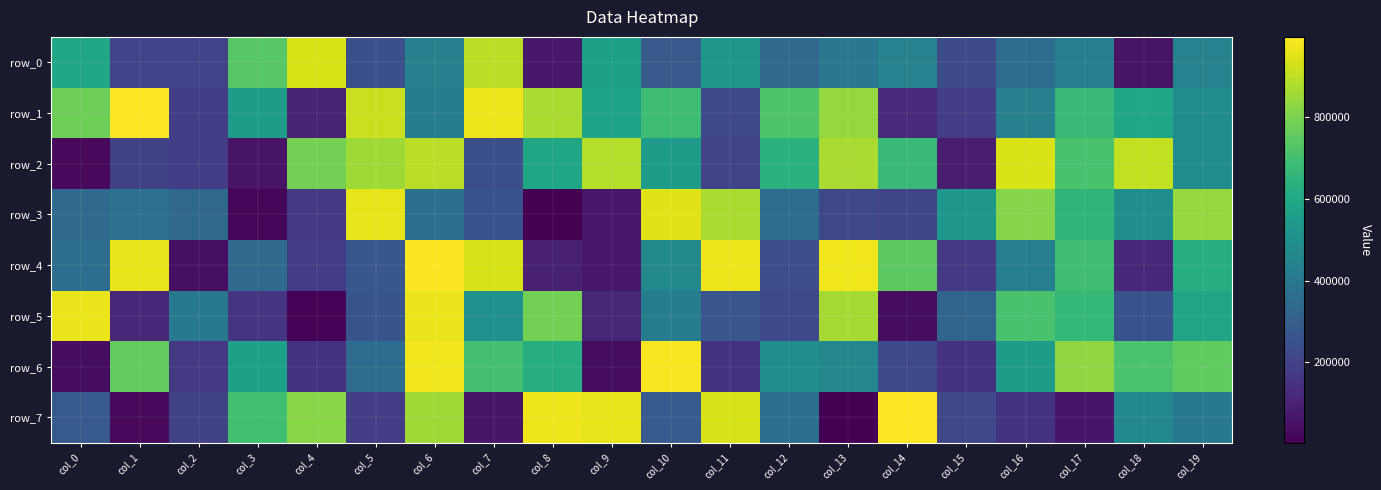

At which label does row_1 first exceed 586537?

col_0